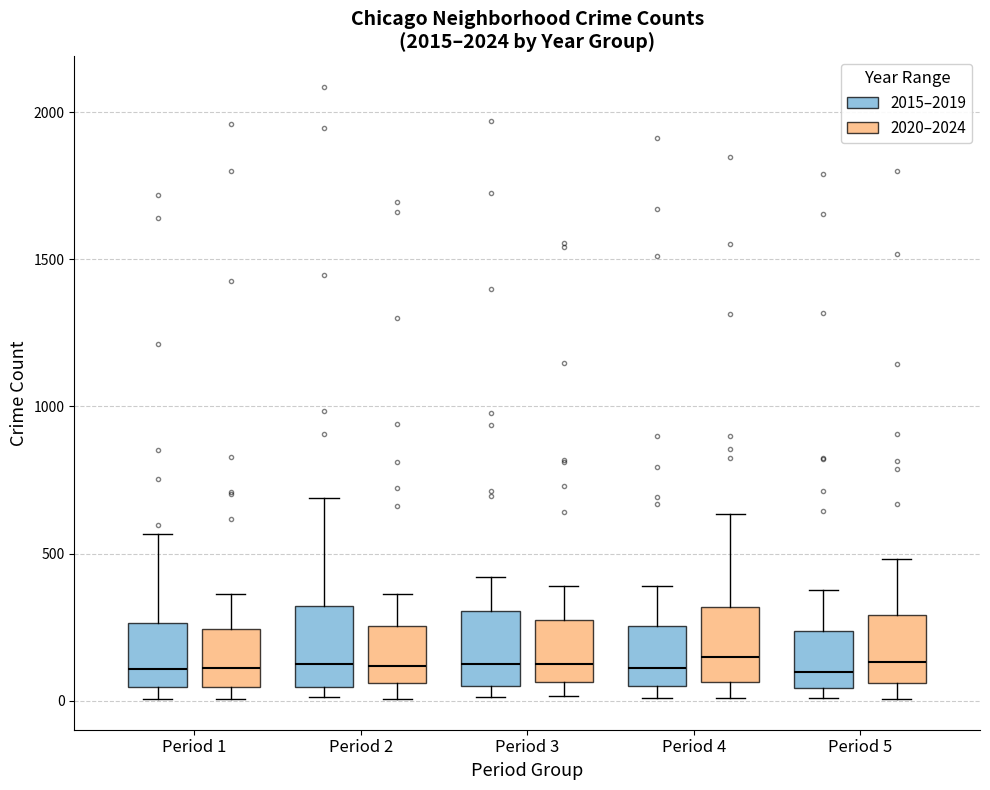

Reading left to right, read every box against the y-axis: the position of its median line, the range the box covers, and the ends of its whiskers. The values are not printed on the chart, so give them approximately, as read against the axis.

Period 1 (2015–2019): median 100, box 50 to 250, whiskers 0 to 550
Period 1 (2020–2024): median 100, box 50 to 250, whiskers 0 to 350
Period 2 (2015–2019): median 150, box 50 to 300, whiskers 0 to 700
Period 2 (2020–2024): median 100, box 50 to 250, whiskers 0 to 350
Period 3 (2015–2019): median 100, box 50 to 300, whiskers 0 to 400
Period 3 (2020–2024): median 150, box 50 to 250, whiskers 0 to 400
Period 4 (2015–2019): median 100, box 50 to 250, whiskers 0 to 400
Period 4 (2020–2024): median 150, box 50 to 300, whiskers 0 to 650
Period 5 (2015–2019): median 100, box 50 to 250, whiskers 0 to 400
Period 5 (2020–2024): median 150, box 50 to 300, whiskers 0 to 500